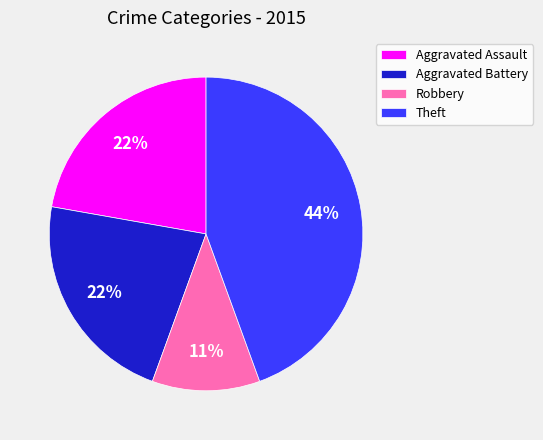

The Aggravated Battery slice represents 22% of the pie. True or false?

True